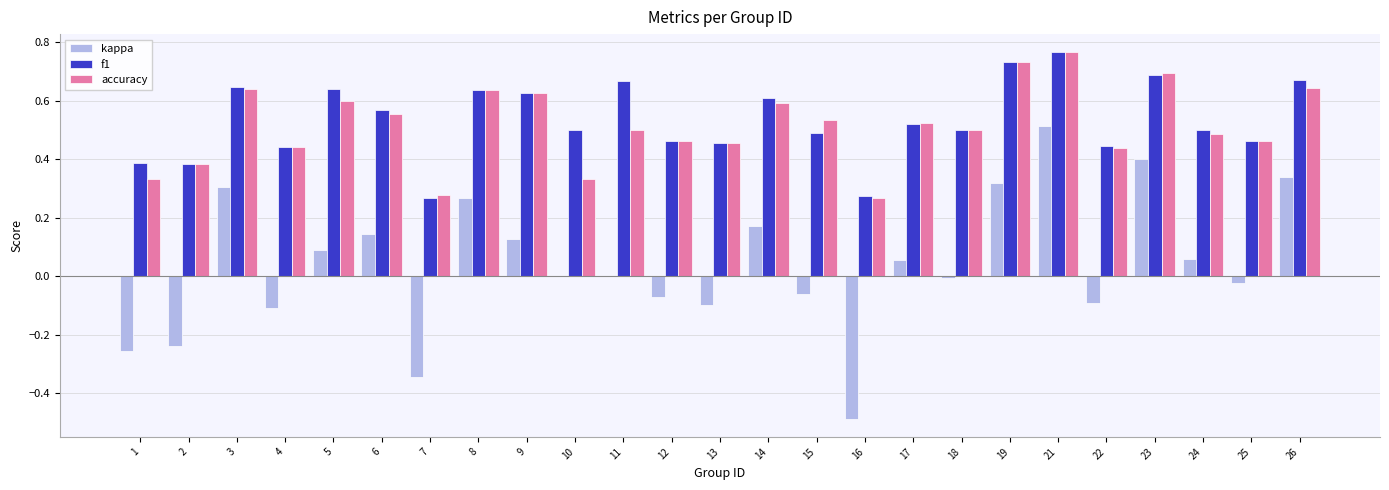

At which category is the sum across all series the highest?

21